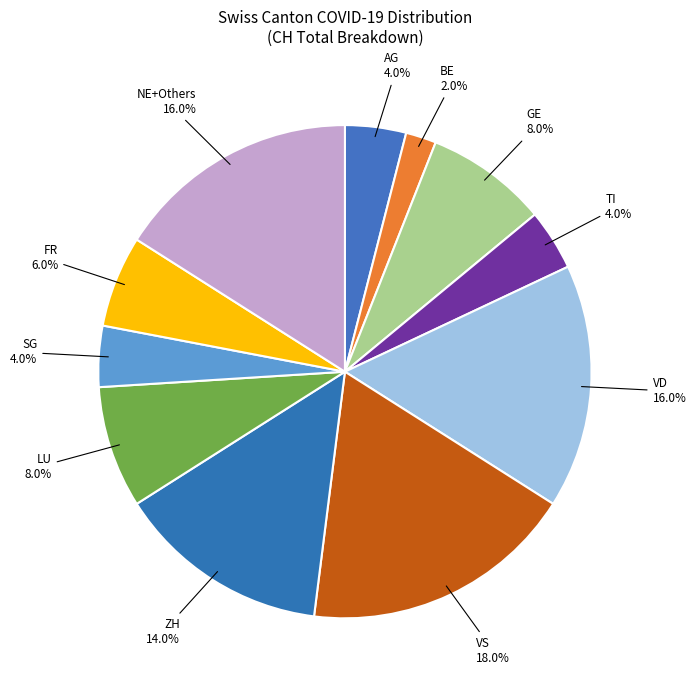

Count the number of slices in the pie.

11